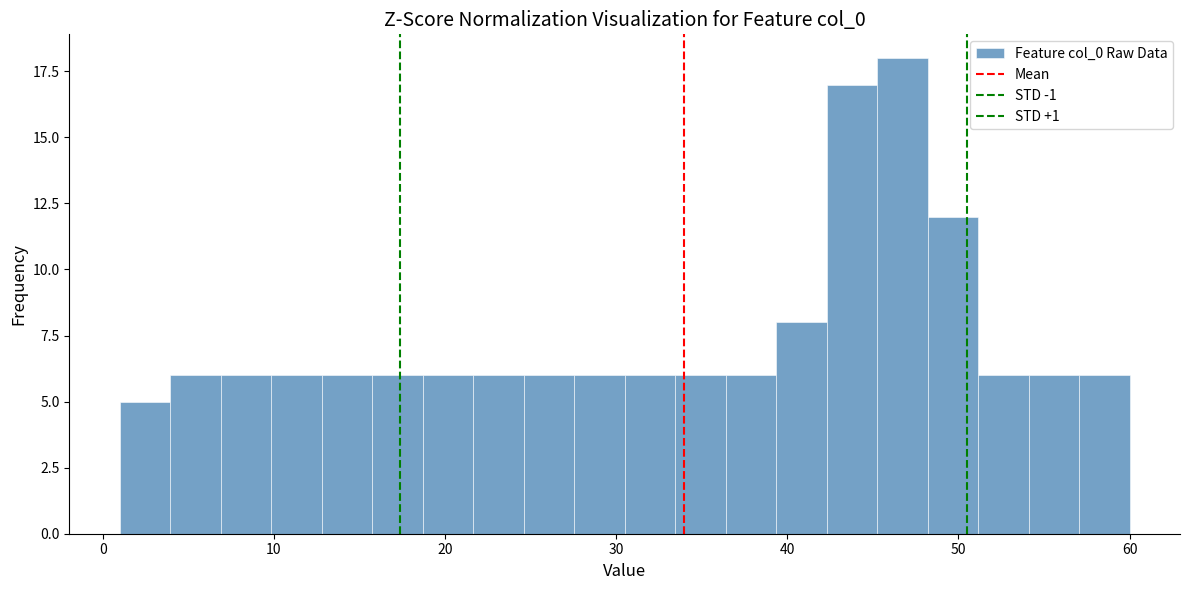

Read against the x-axis, roughly where is the centre of the tallest bar?

47